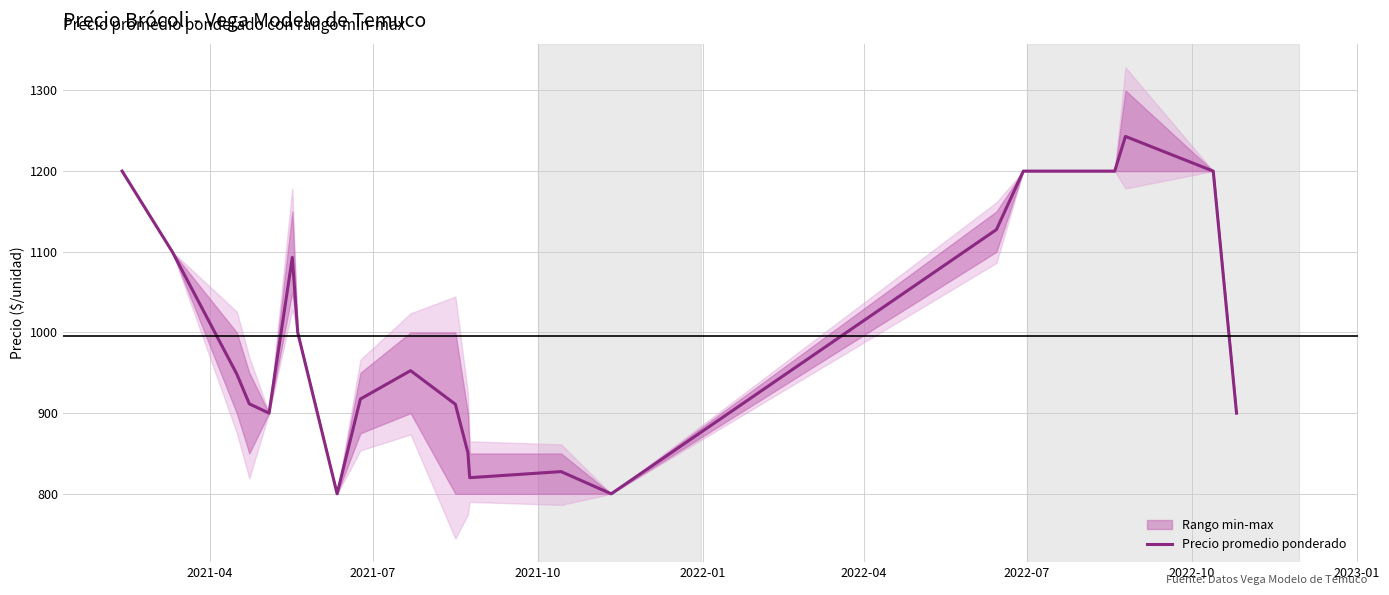

Is this an area chart (filled region under the line)?

No